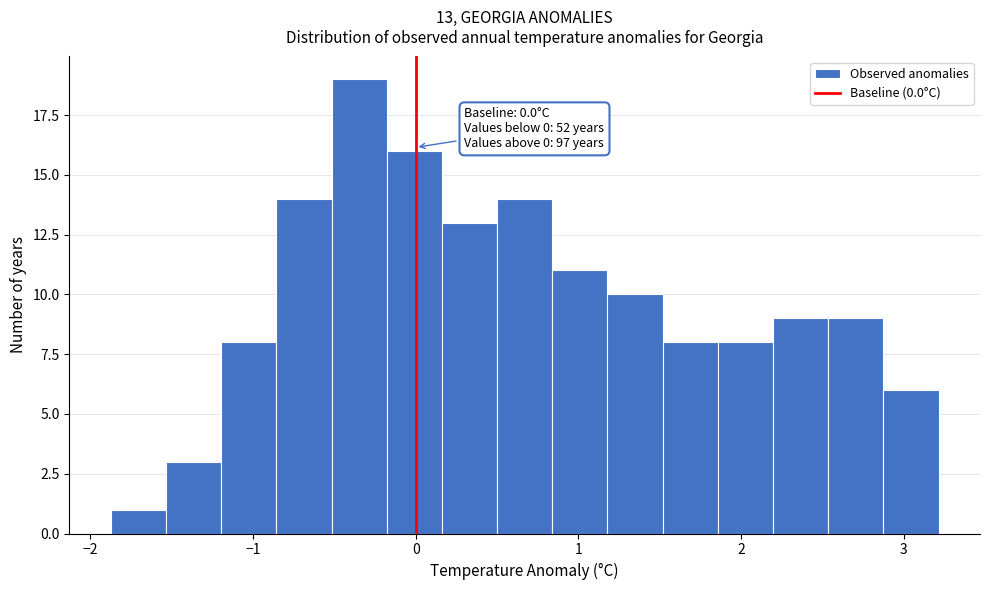

Read against the x-axis, roughly where is the centre of the tallest bar?

-0.3